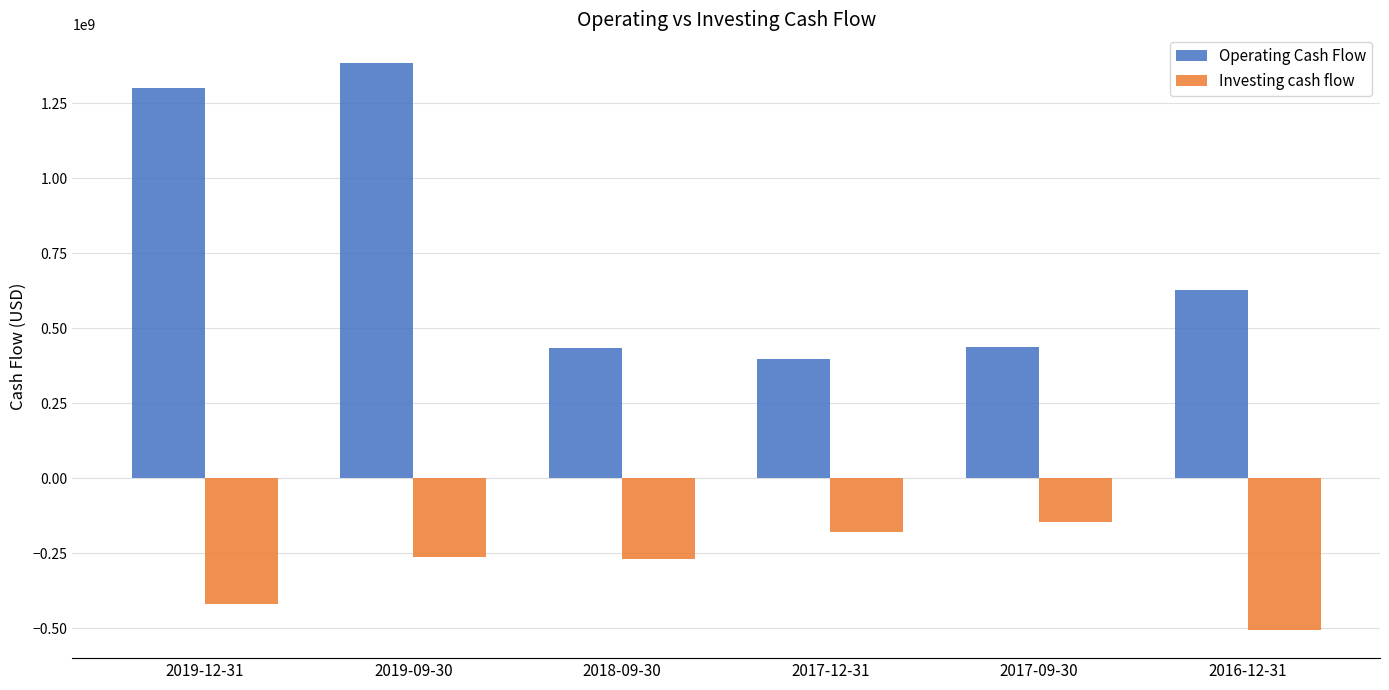

How many values in the Operating Cash Flow series are below 626500000?

3